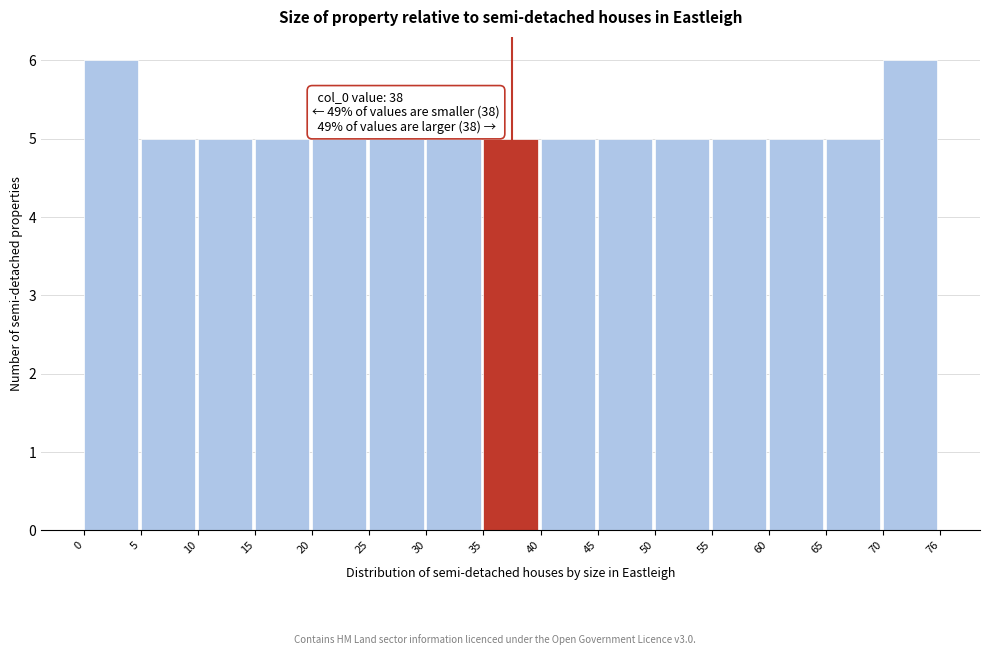

Reading left to right, transcribe all the data shown in this chart.

0=6	5=5	10=5	15=5	20=5	25=5	30=5	35=5	40=5	45=5	50=5	55=5	60=5	65=5	70=6